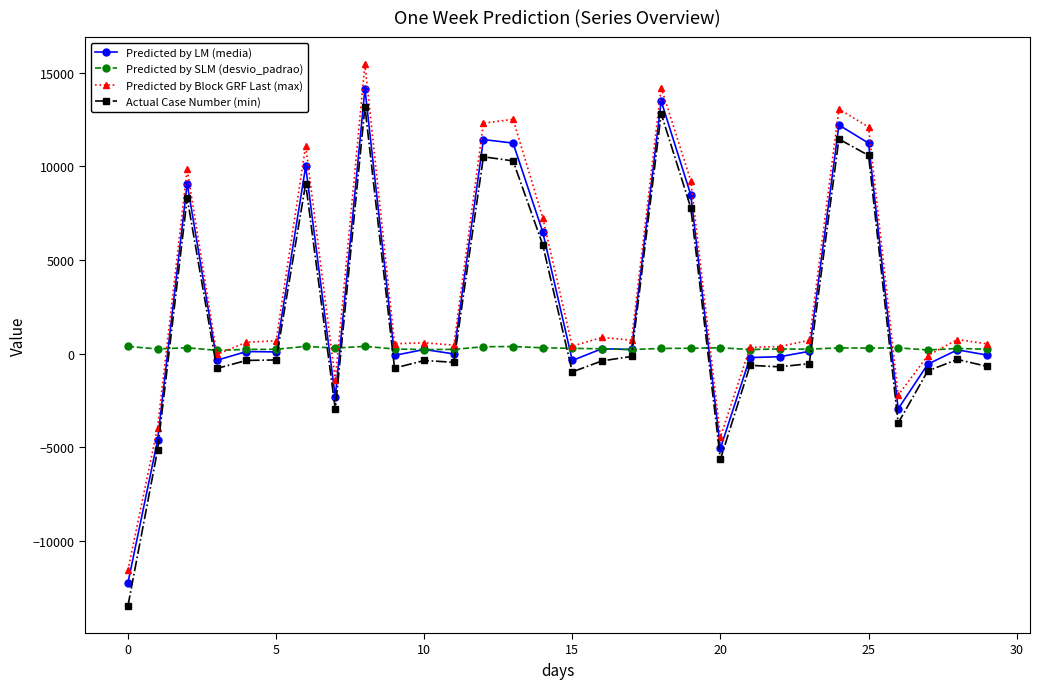

In Actual Case Number (min), how many points are higher than both neighbors (excluding endpoints)?

9